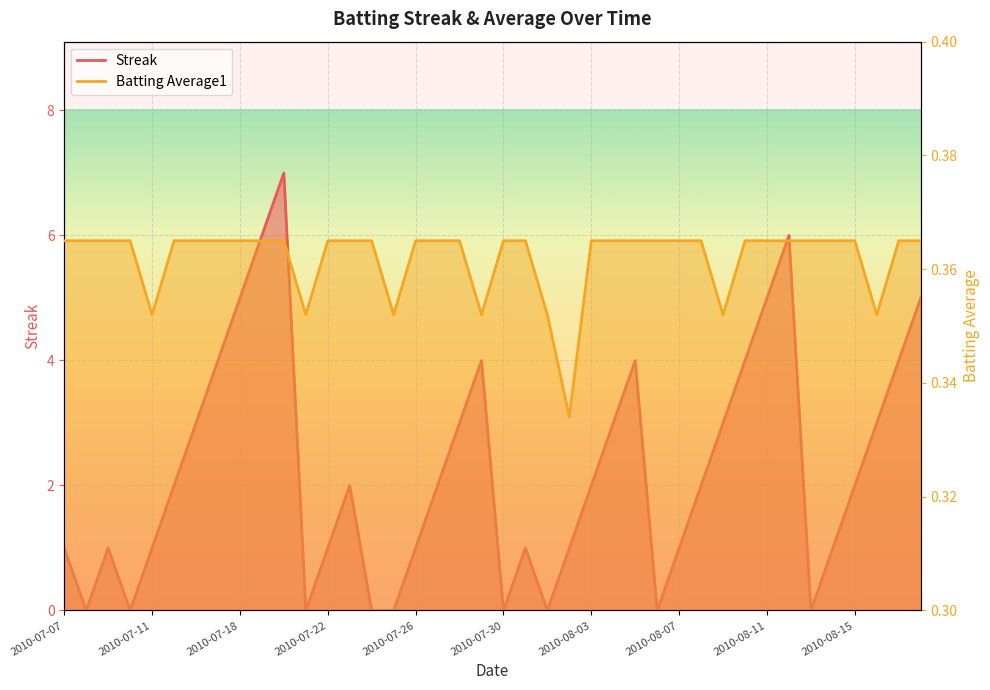

The value of Streak at 2010-08-18 is 5.0. True or false?

True